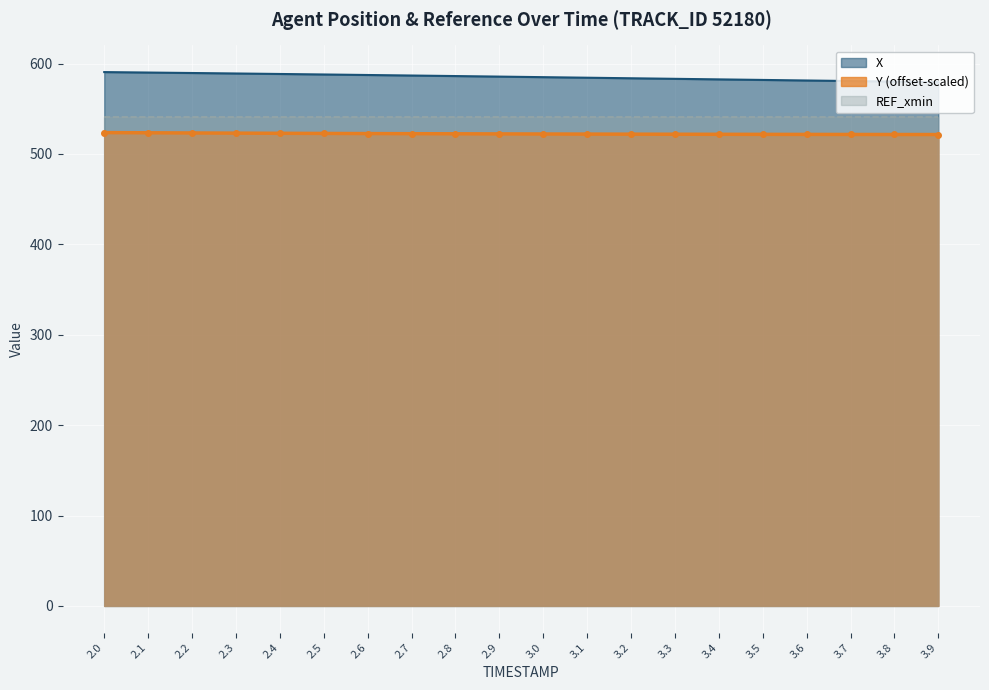

Is the value of Y at 2.6 greater than the value of X at 3.2?

No